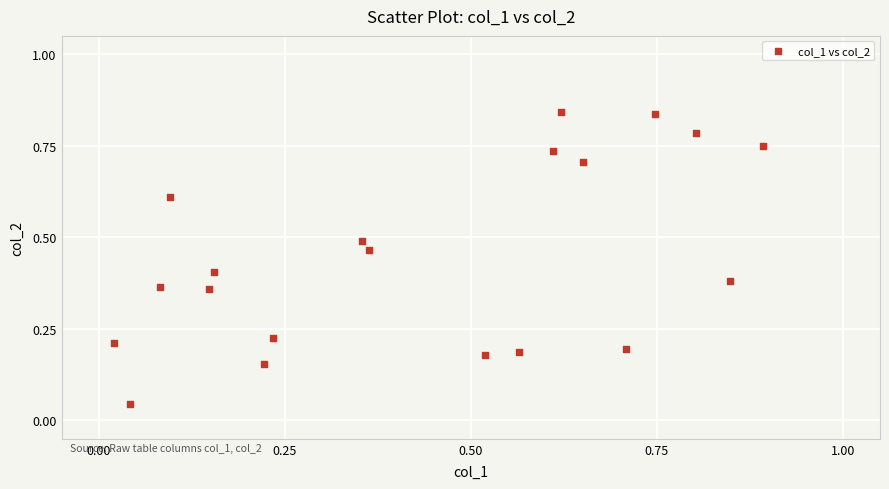

What is the range of X values (max minus min)?

0.9